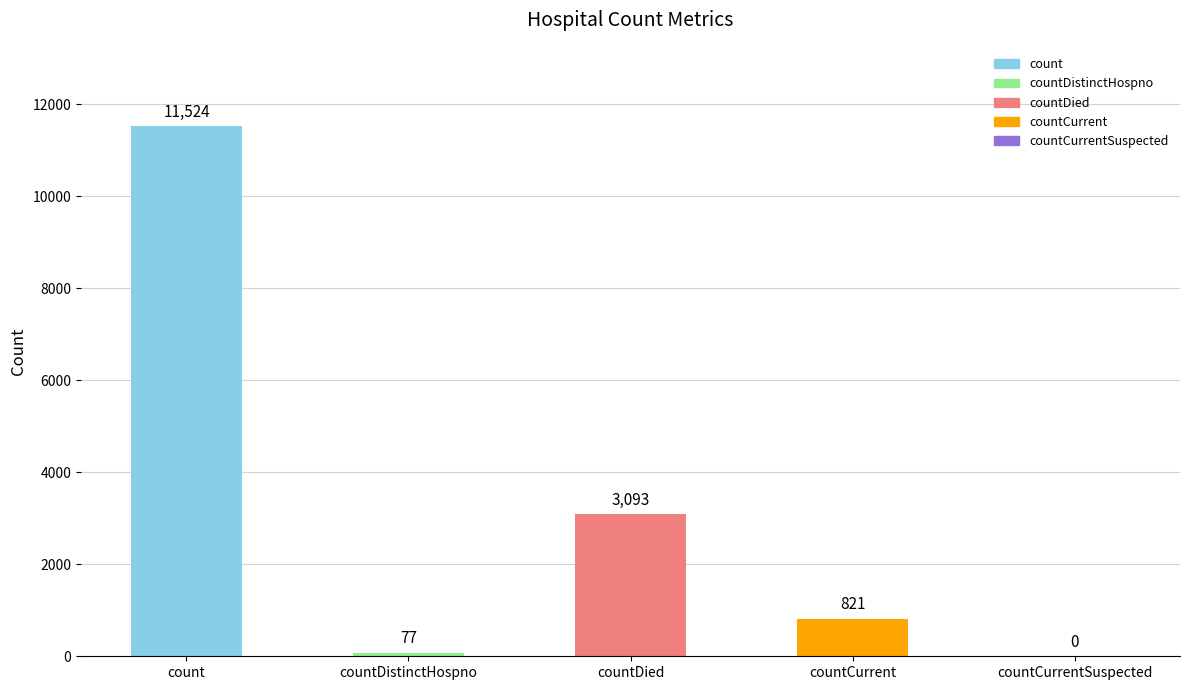

Read the value at countDied, to the nearest 100.

3100